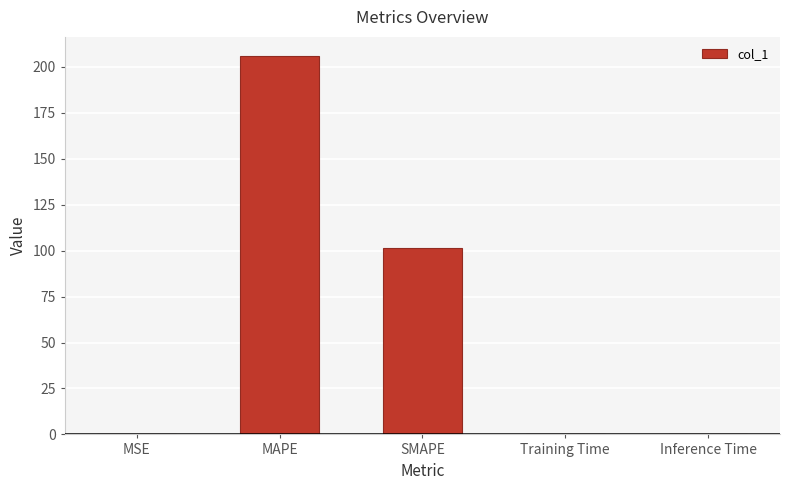

What is the sum of all values?

307.9